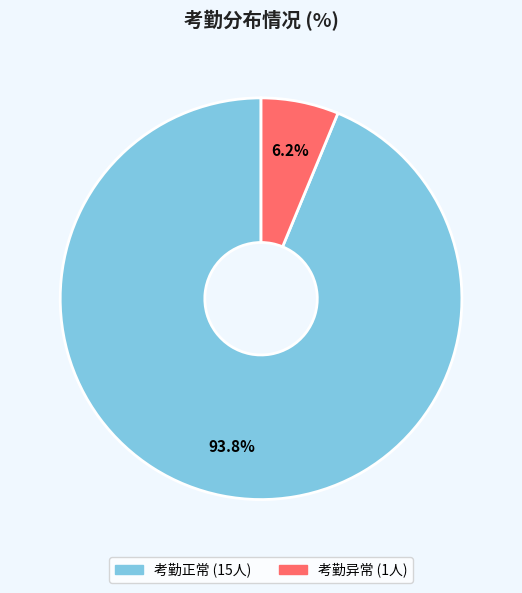

Which category has the smallest portion of the pie?

考勤异常